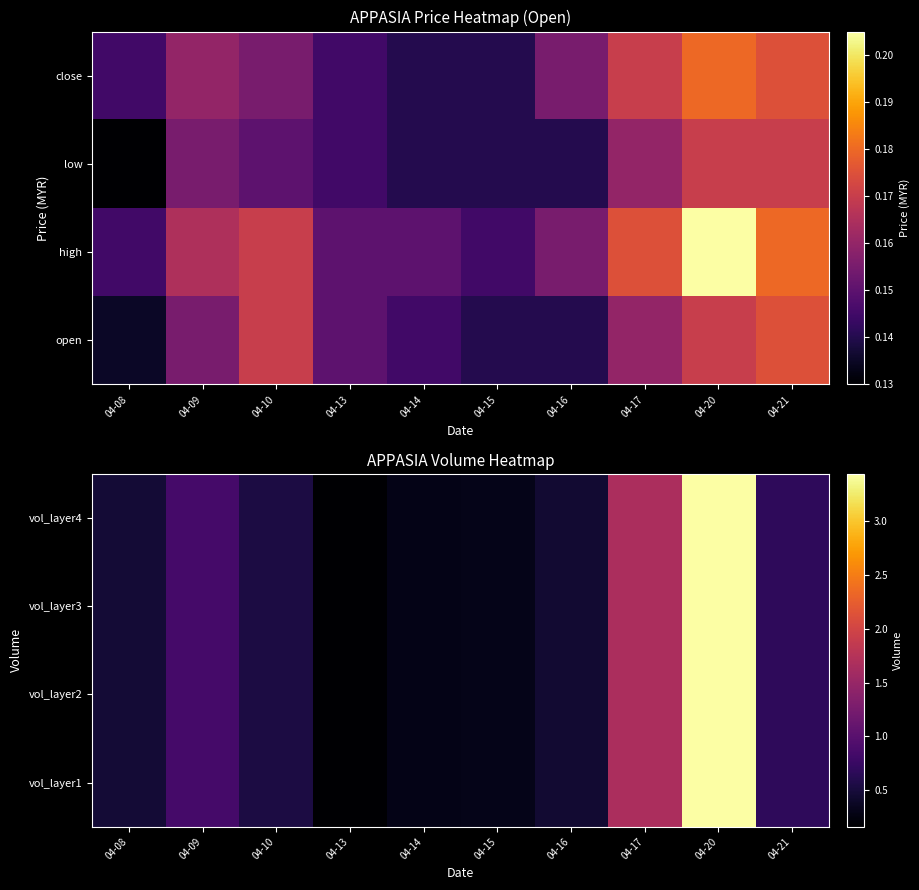

Reading right to left, extract all data points from this chart.

vol_layer1: 04-21=682700	04-20=3434500	04-17=1659000	04-16=443800	04-15=313700	04-14=292000	04-13=162500	04-10=541200	04-09=850500	04-08=470600
vol_layer2: 04-21=682700	04-20=3434500	04-17=1659000	04-16=443800	04-15=313700	04-14=292000	04-13=162500	04-10=541200	04-09=850500	04-08=470600
vol_layer3: 04-21=682700	04-20=3434500	04-17=1659000	04-16=443800	04-15=313700	04-14=292000	04-13=162500	04-10=541200	04-09=850500	04-08=470600
vol_layer4: 04-21=682700	04-20=3434500	04-17=1659000	04-16=443800	04-15=313700	04-14=292000	04-13=162500	04-10=541200	04-09=850500	04-08=470600